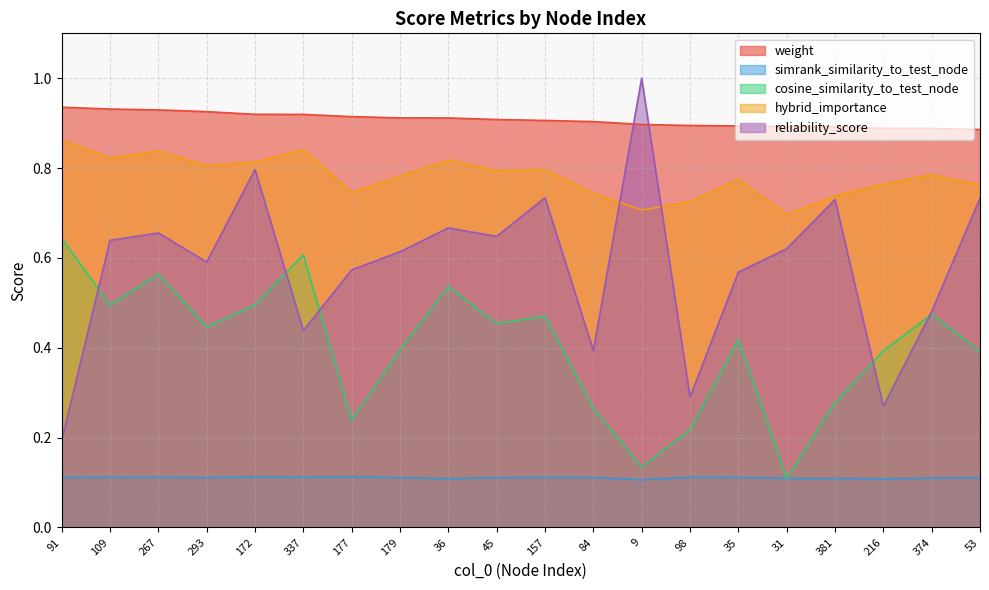

How many lines are shown in the chart?

5